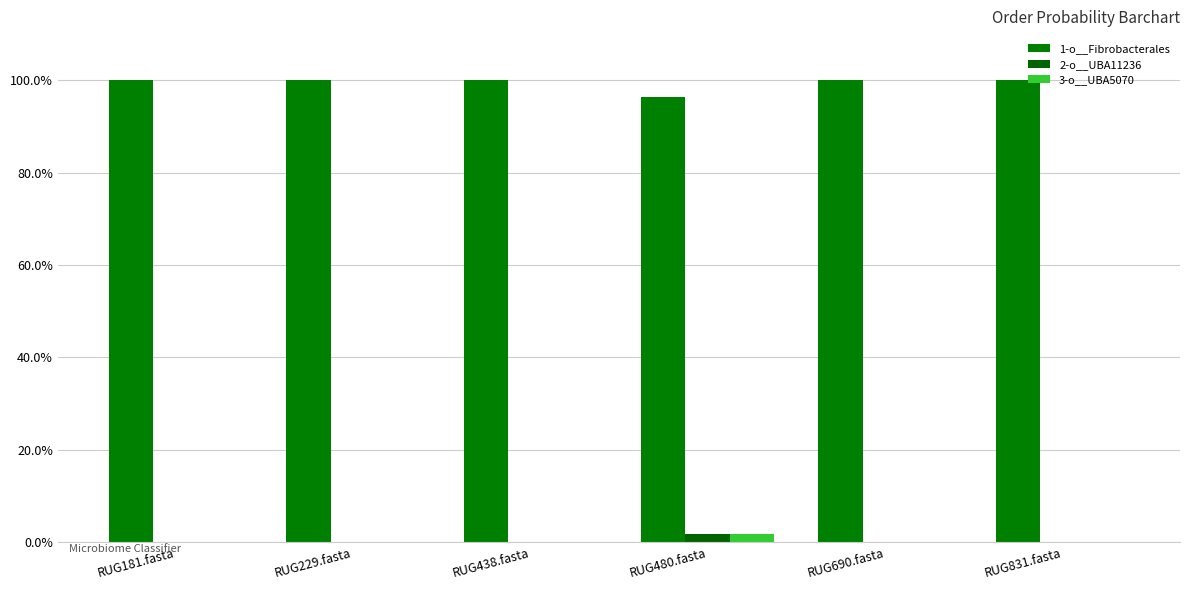

Does the chart contain stacked bars?

No